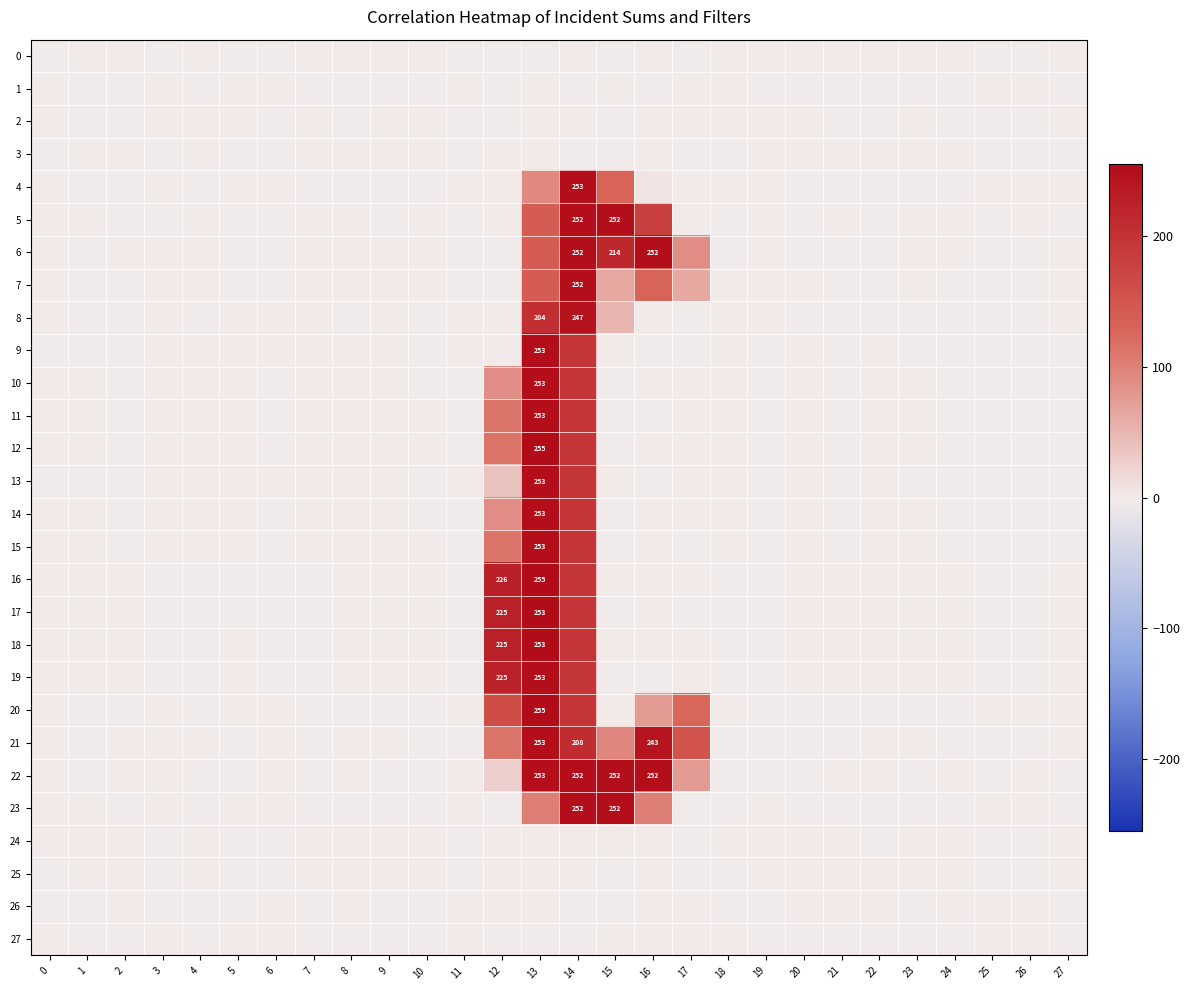

Is the value of 7 at 10 greater than the value of 18 at 19?

Yes